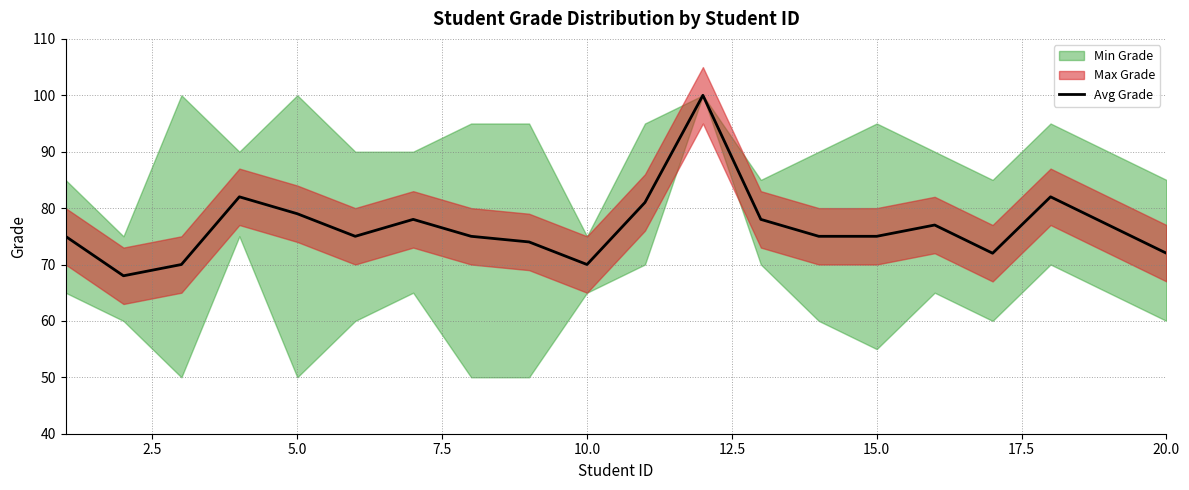

True or false: Avg Grade has a value of 116 at 20.0.

False